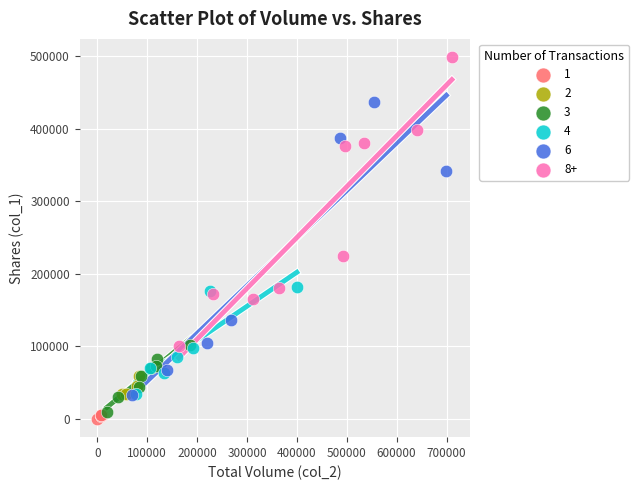

Which series has the largest Y range (max minus min)?

6